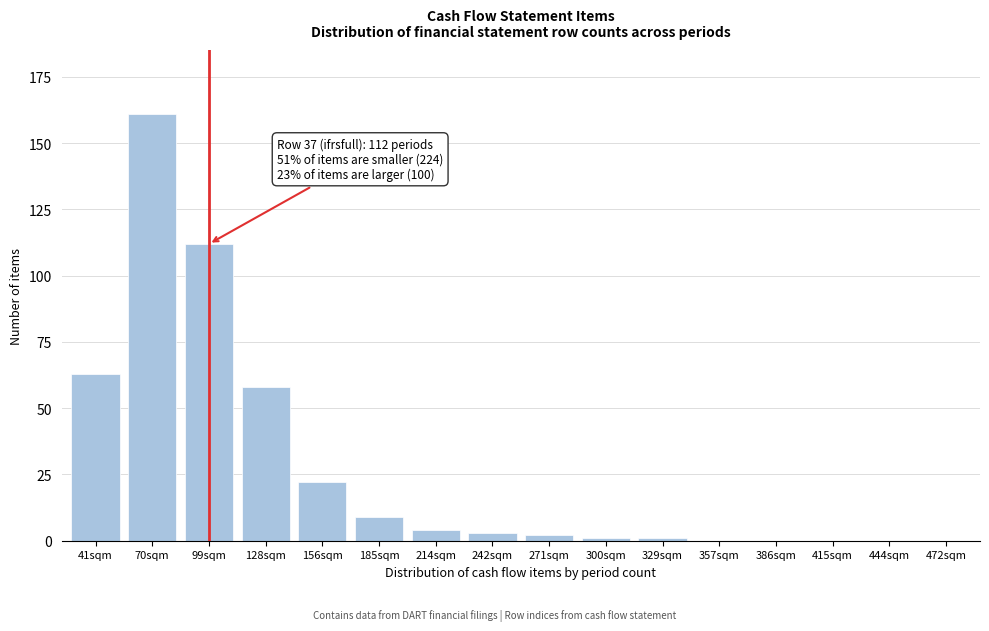

Reading left to right, transcribe all the data shown in this chart.

41sqm=63	70sqm=161	99sqm=112	128sqm=58	156sqm=22	185sqm=9	214sqm=4	242sqm=3	271sqm=2	300sqm=1	329sqm=1	357sqm=0	386sqm=0	415sqm=0	444sqm=0	472sqm=0